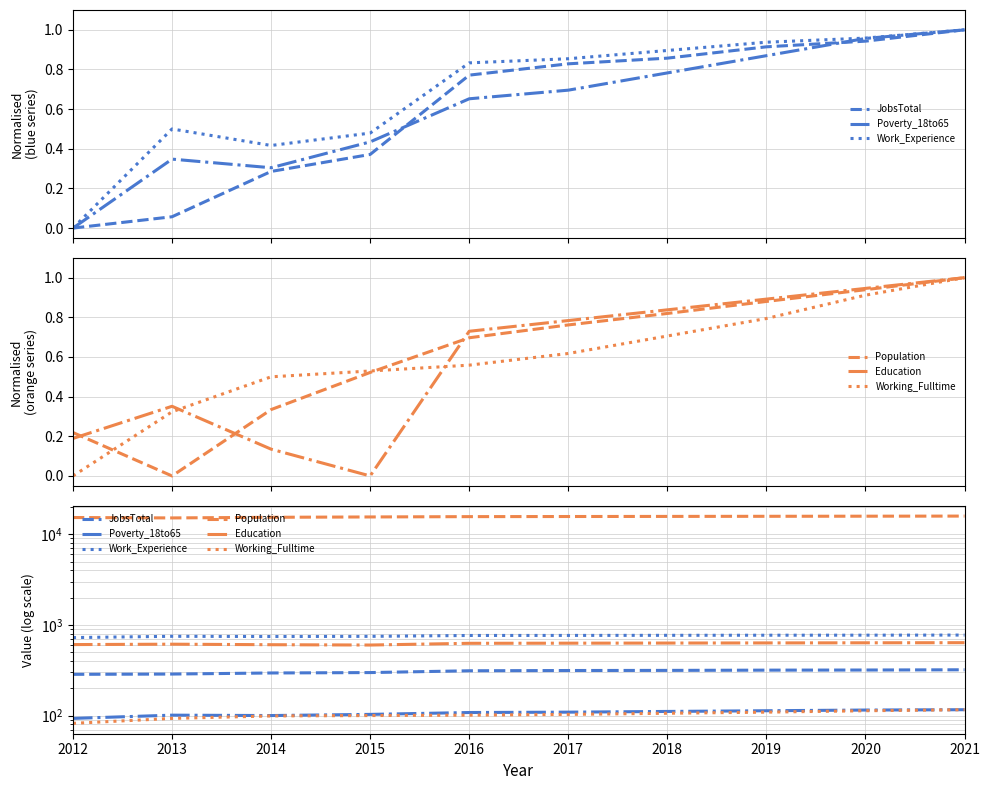

What is the value of the Poverty_18to65 point at the 3rd from the left?

100